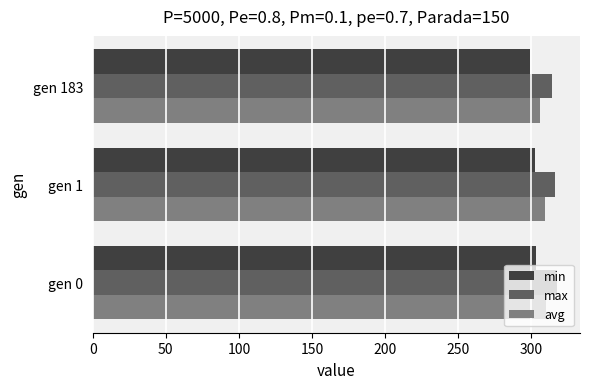

What is the total value across all series at gen 0?

930.5